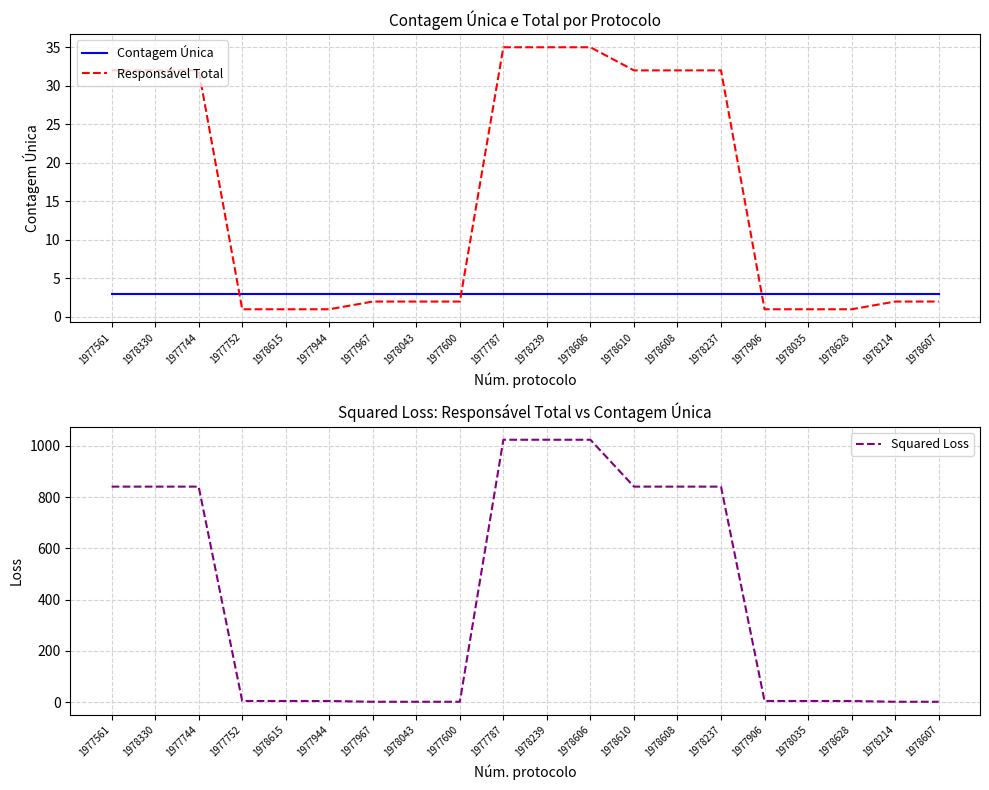

Count the number of categories in the chart.

20